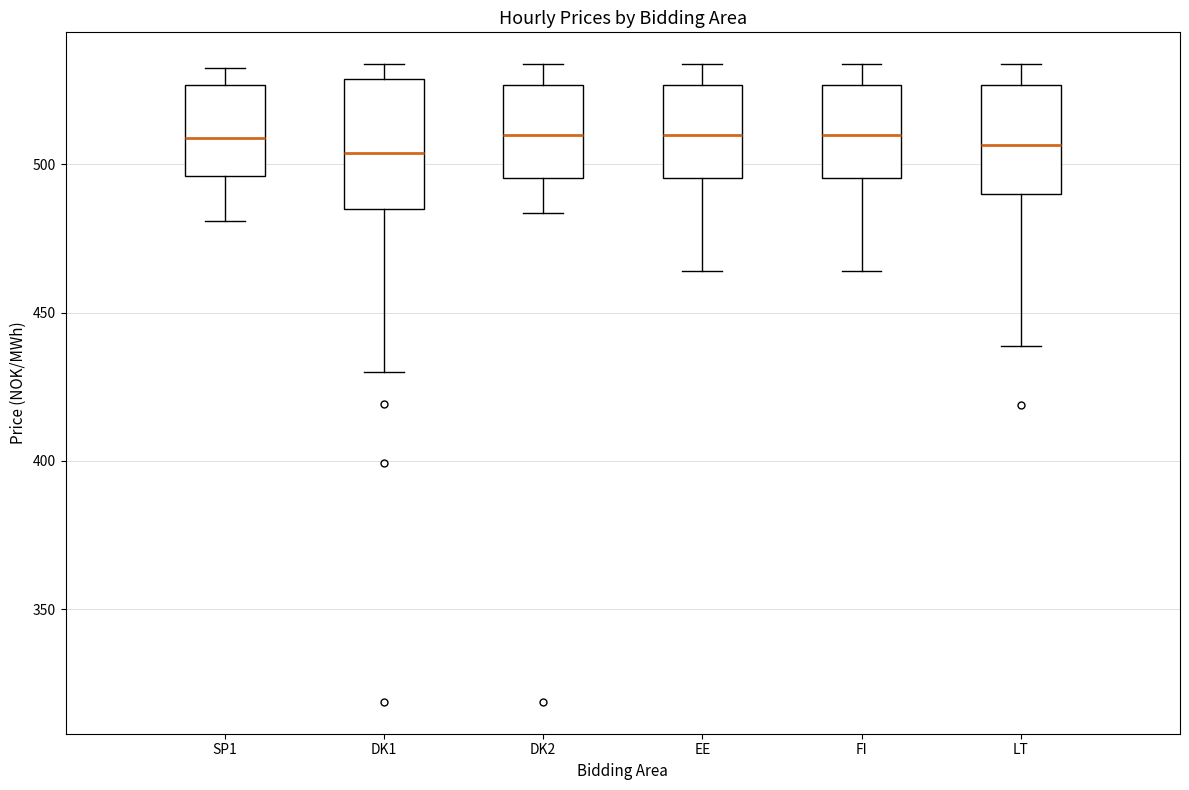

Comparing the boxes themselves (not the whiskers), which one is the tallest?

DK1